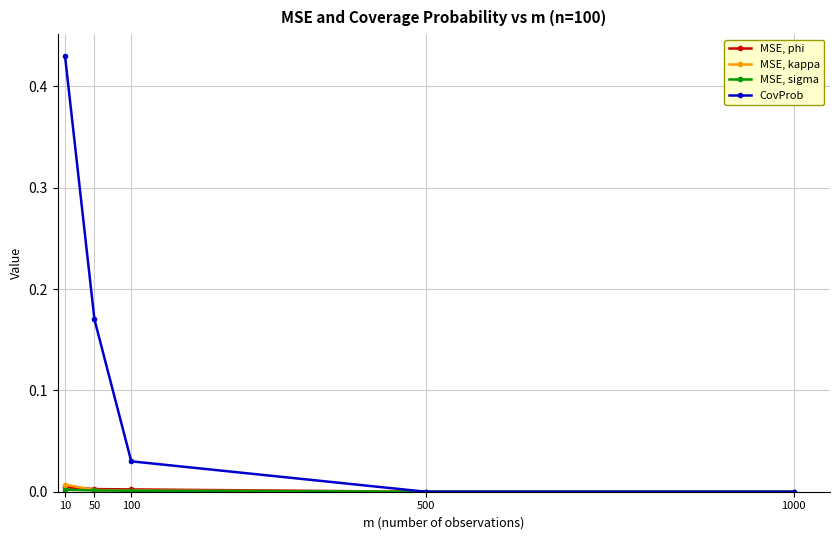

Which label corresponds to the largest value in the chart?

10